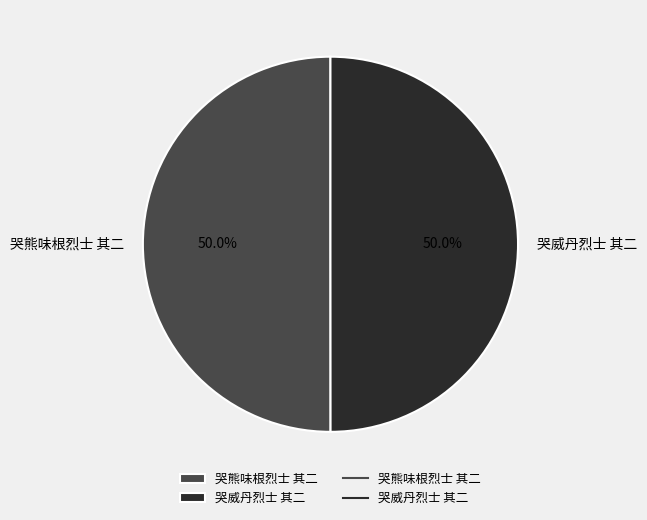

What percentage is NOT represented by 哭熊味根烈士 其二?

50.0%